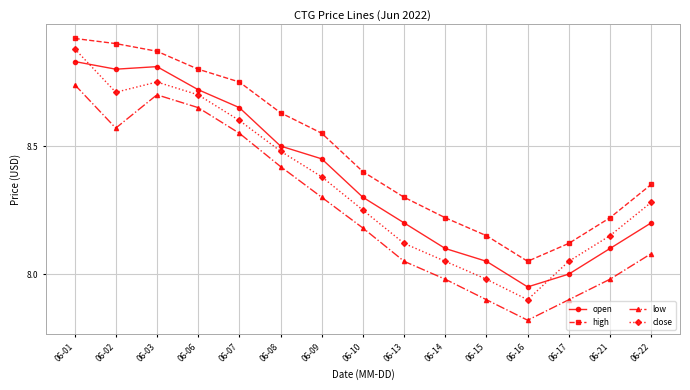

Count the number of categories in the chart.

15